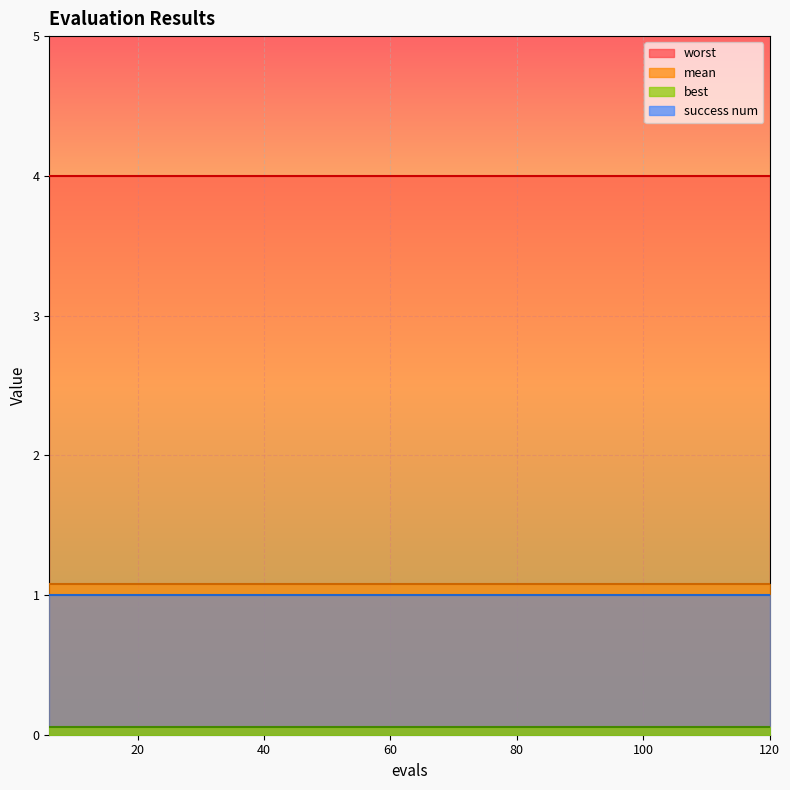

The worst series shows 4.0 at 120. True or false?

True